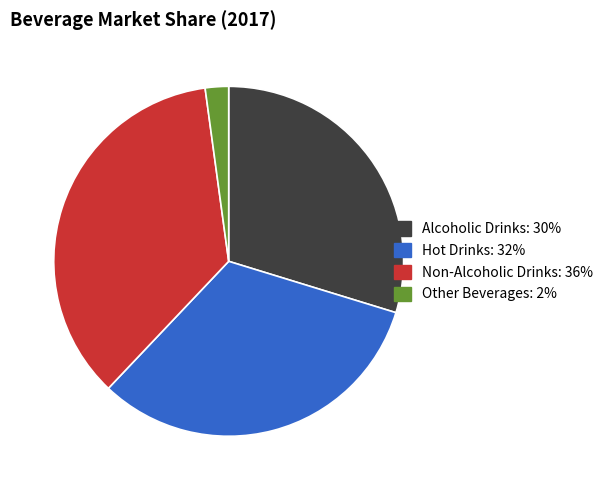

Is the sum of Other Beverages and Hot Drinks greater than half?

No